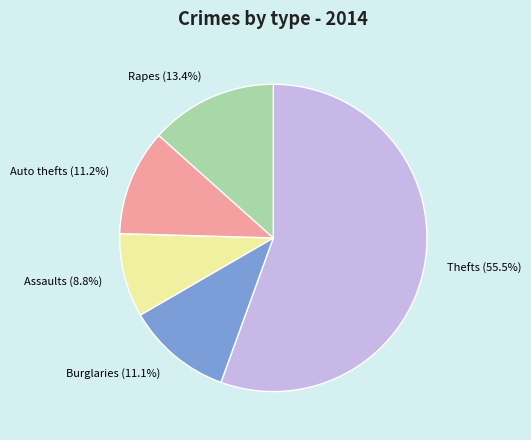

What is the smallest slice in the pie chart?

Assaults (8.8%)